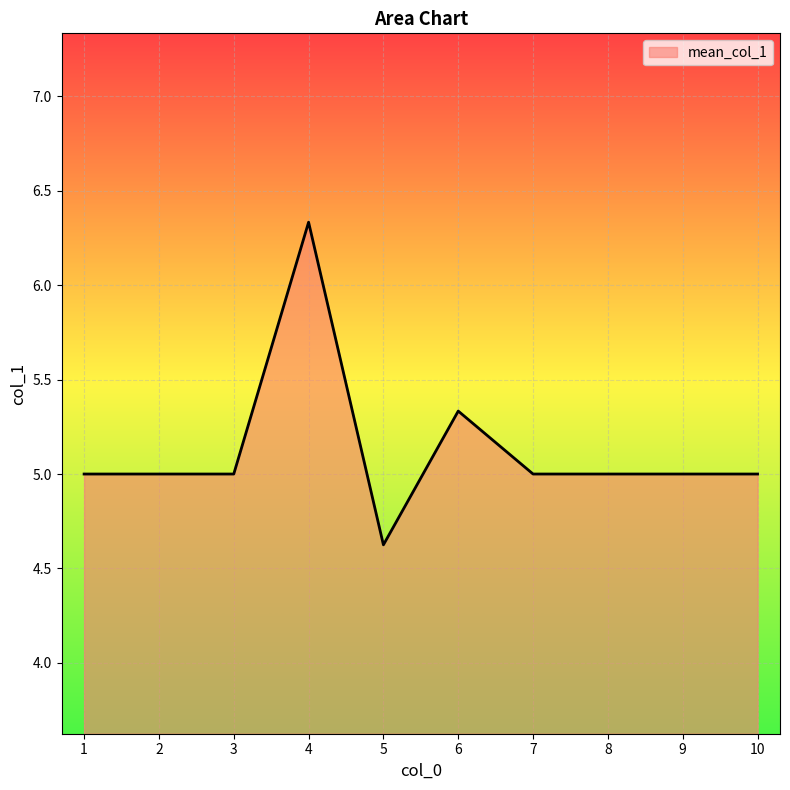

Is it true that the value at 9 is 7.4?

False